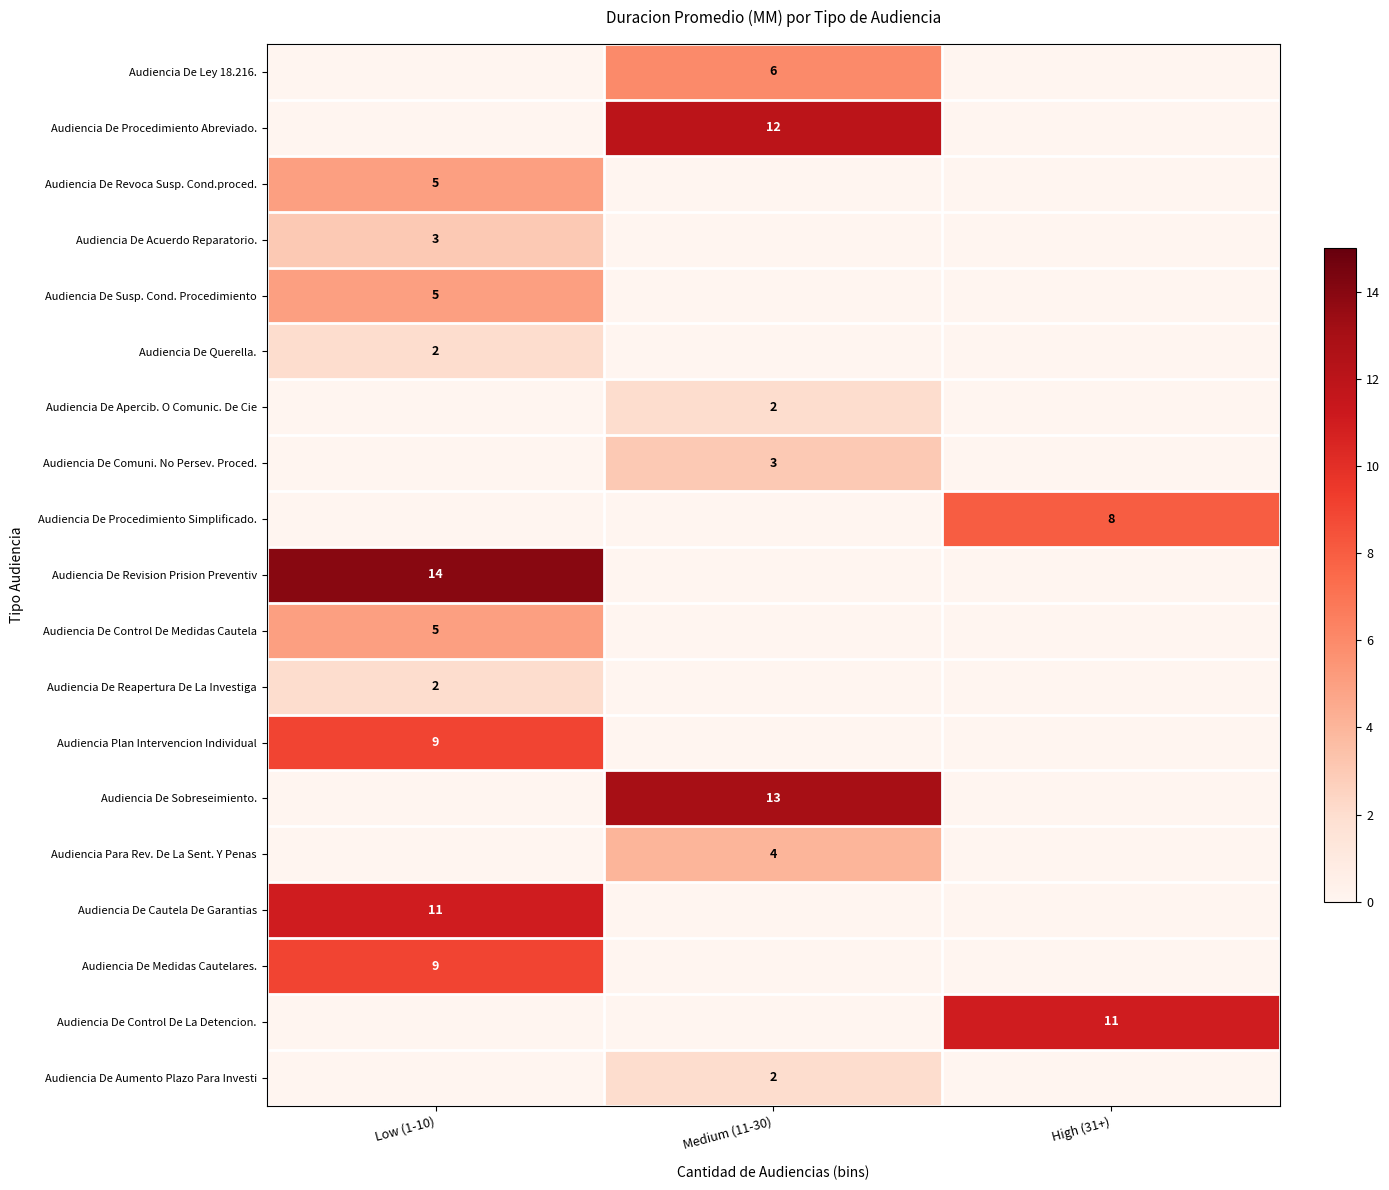

At which category is the sum across all series the highest?

Low (1-10)